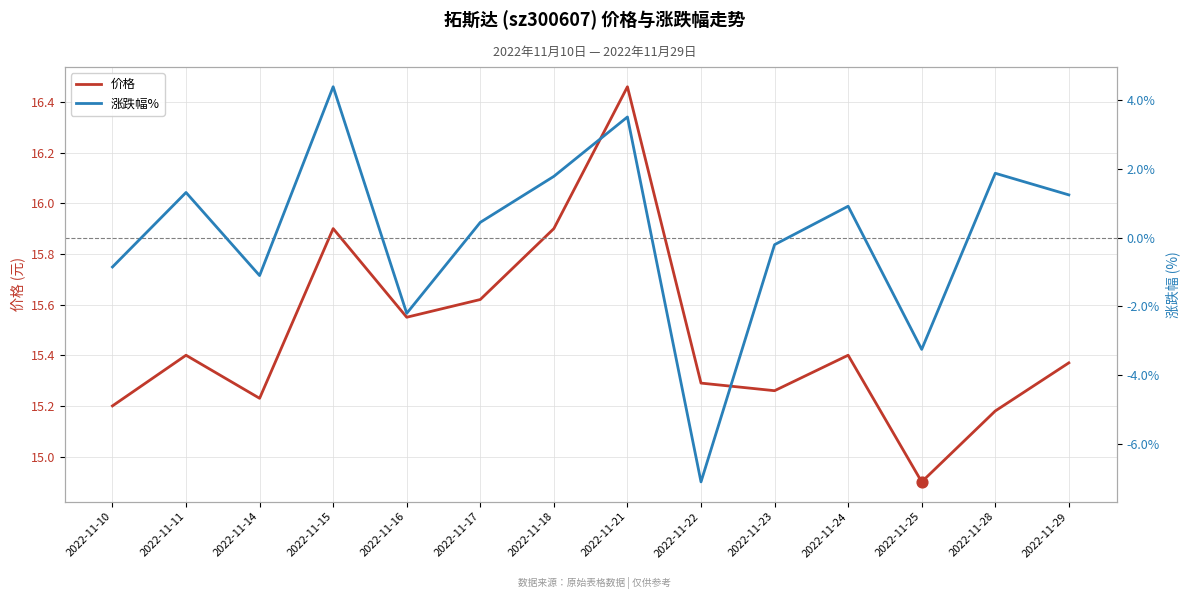

Which series reaches the maximum Y coordinate?

价格